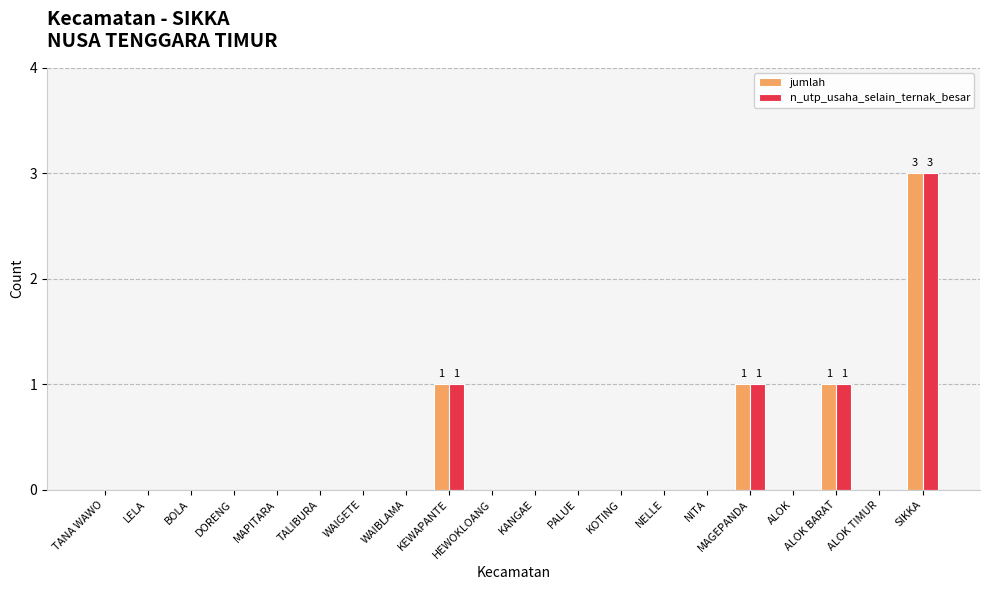

What is the sum of all n_utp_usaha_selain_ternak_besar values?

6